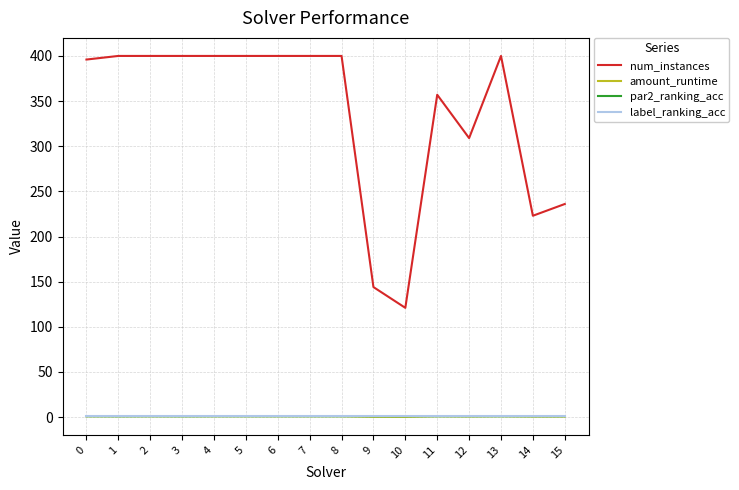

True or false: par2_ranking_acc and num_instances cross at least once.

False